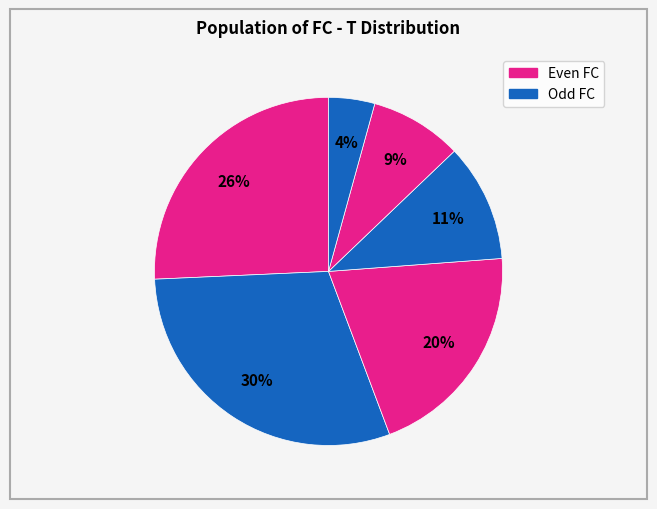

How many segments does this pie chart have?

6